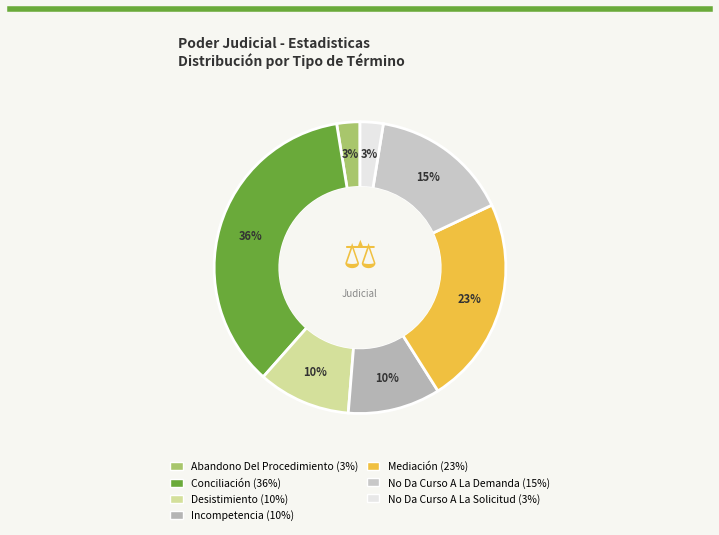

How many slices are in this pie chart?

7